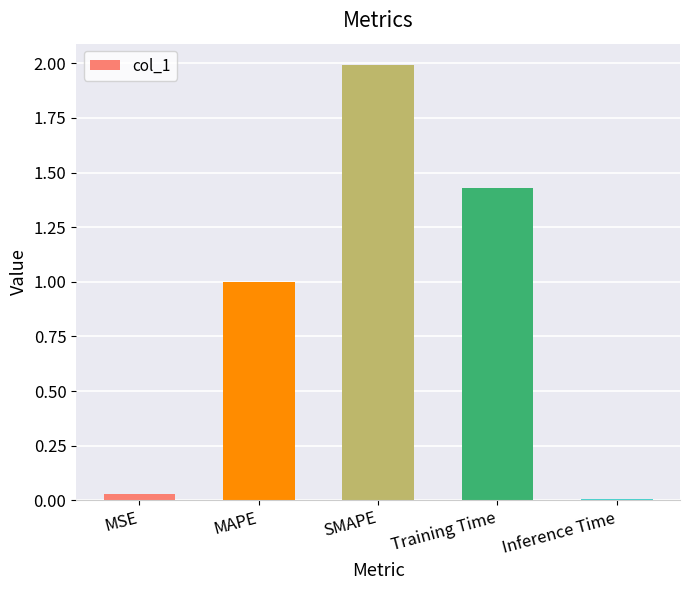

The value at SMAPE is 2.0. True or false?

True